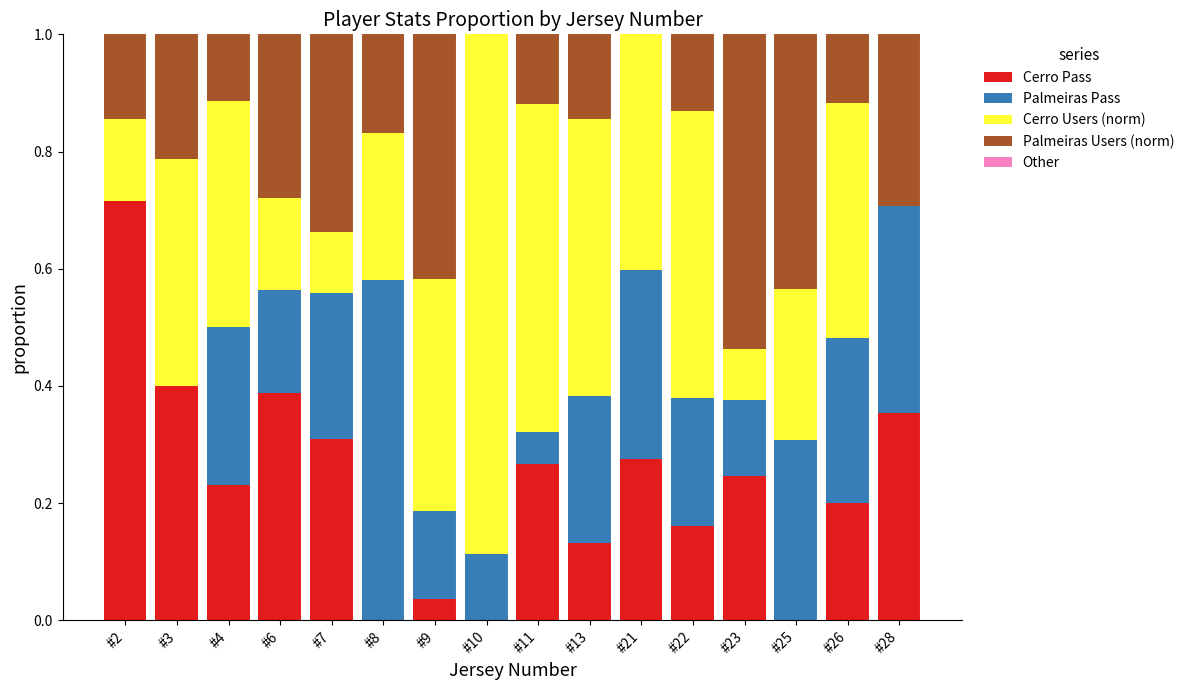

The Cerro Pass series shows 0.4 at #23. True or false?

False